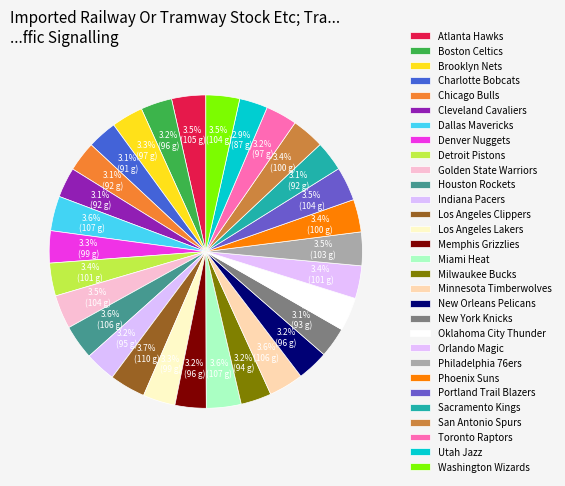

To the nearest percent, what is the difference between the largest and smallest slice percentages?

1%